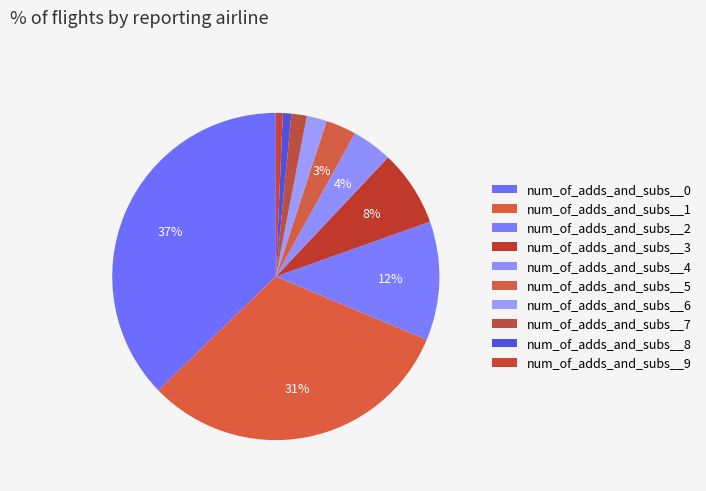

Count the number of slices in the pie.

10